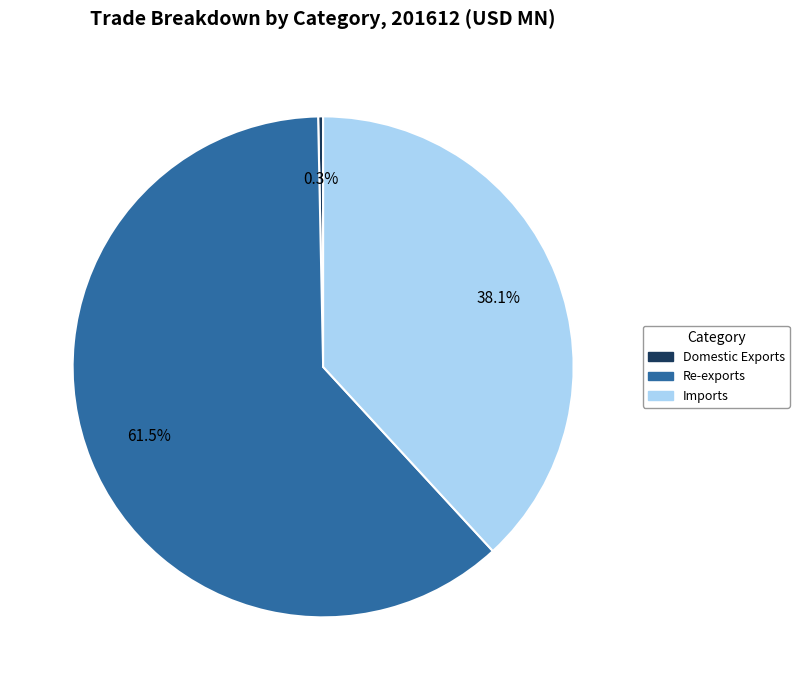

Which category has the smallest portion of the pie?

Domestic Exports